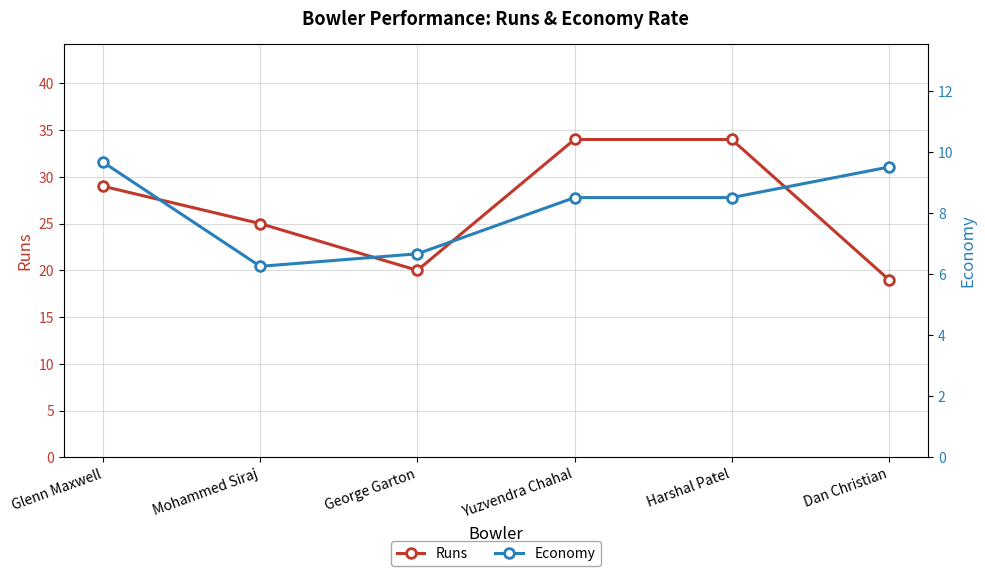

The Economy series shows 14.0 at Glenn Maxwell. True or false?

False